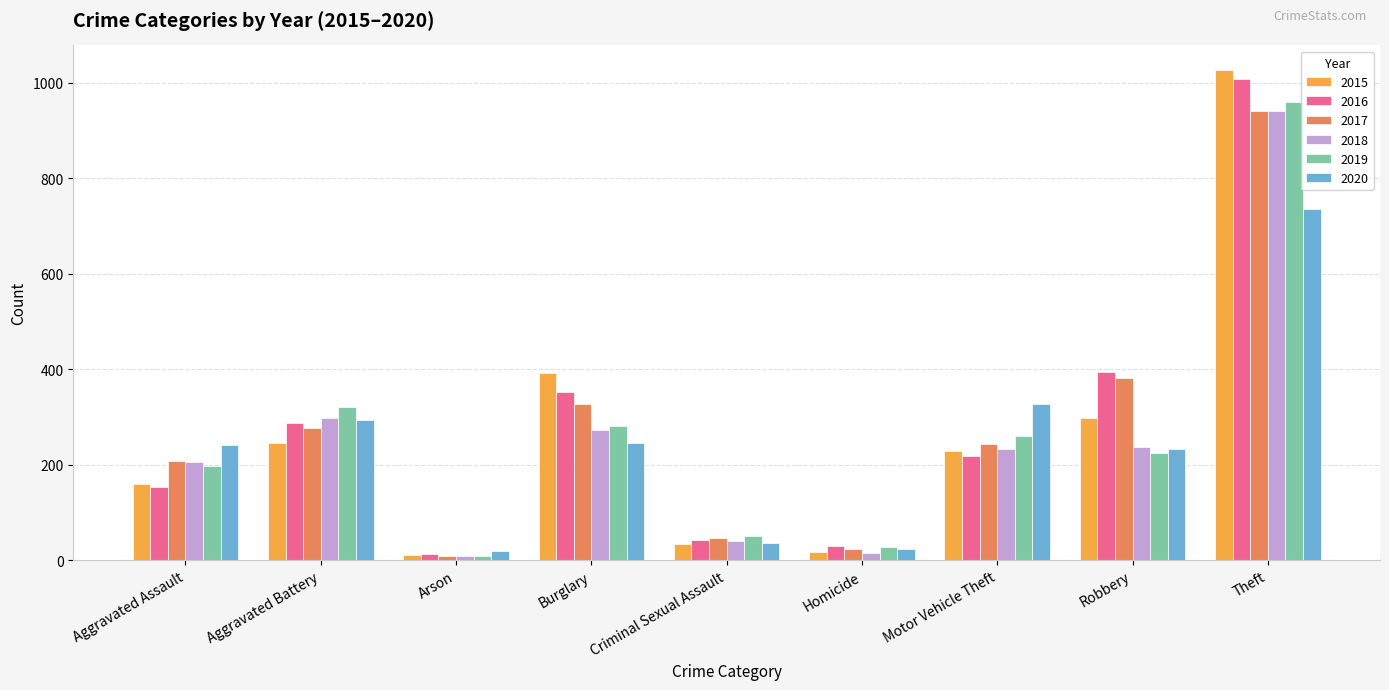

The 2019 series shows 87 at Aggravated Assault. True or false?

False